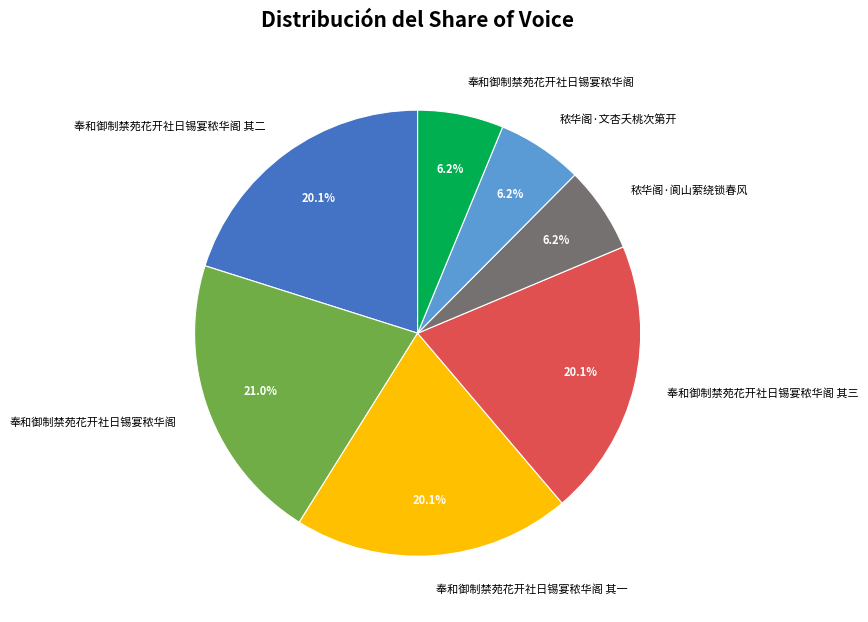

To the nearest percent, what is the average slice percentage?

14%